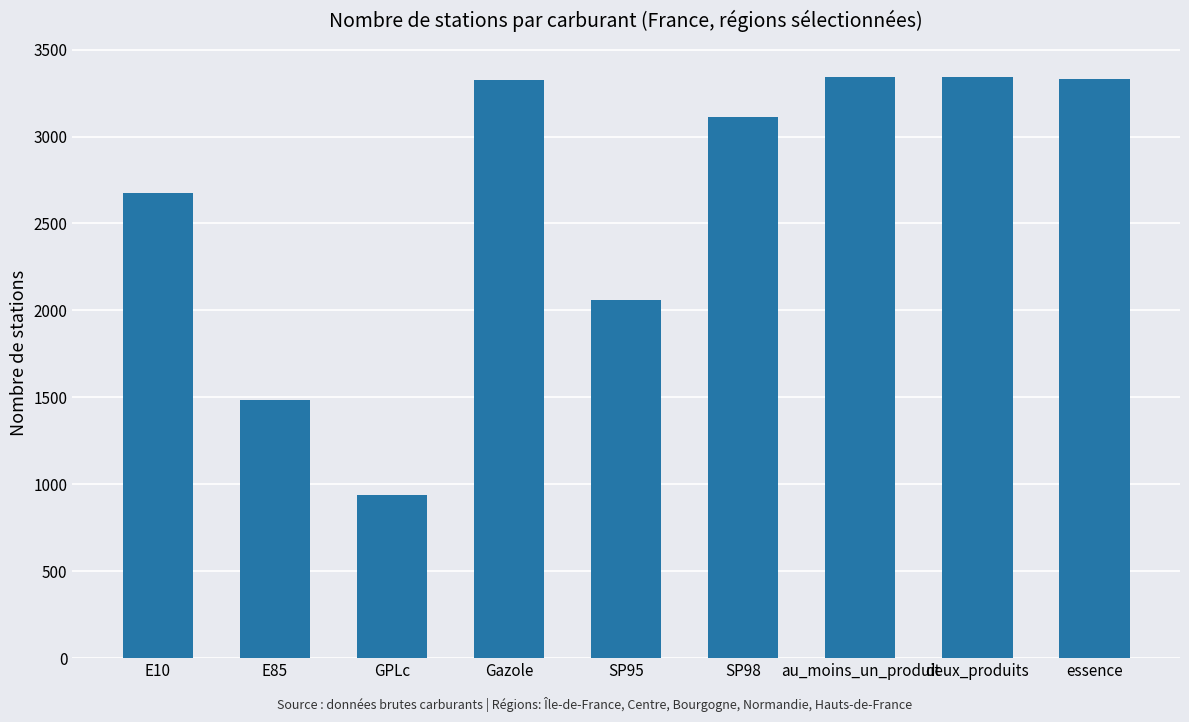

What is the greatest value displayed?

3342